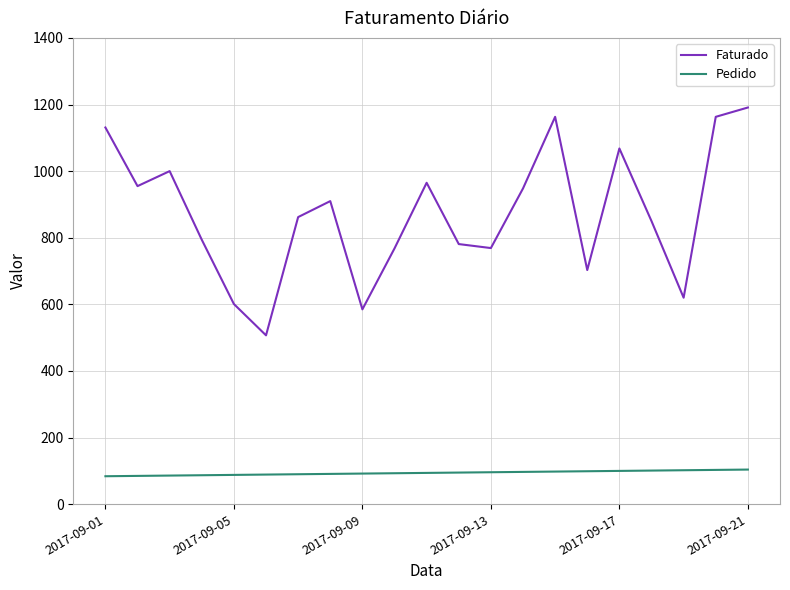

What is the difference between the maximum and minimum values in the Faturado series?

684